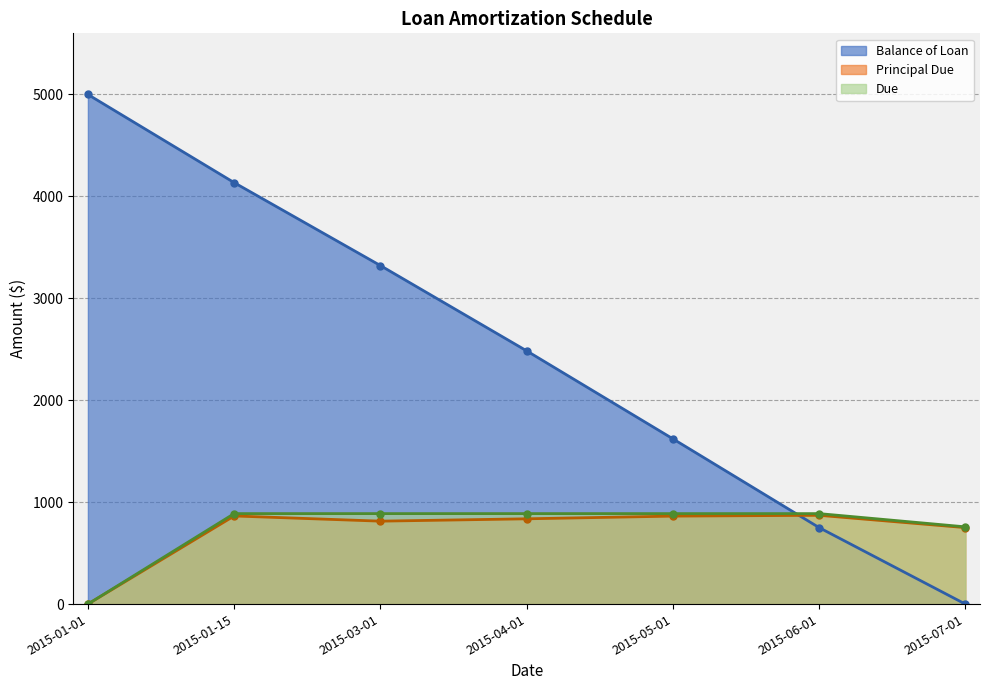

How many times do Due and Balance of Loan cross each other?

1